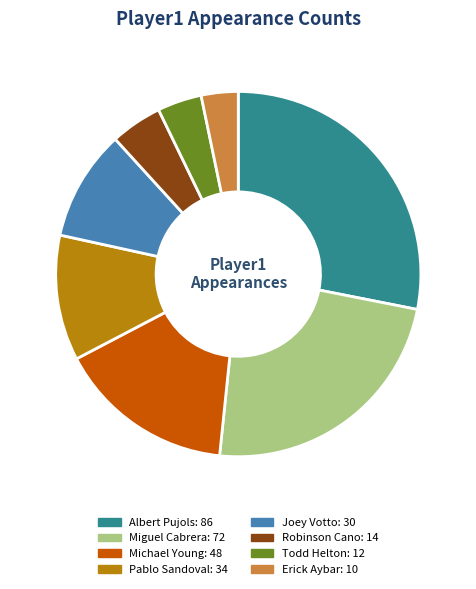

Is Todd Helton the majority of the pie?

No